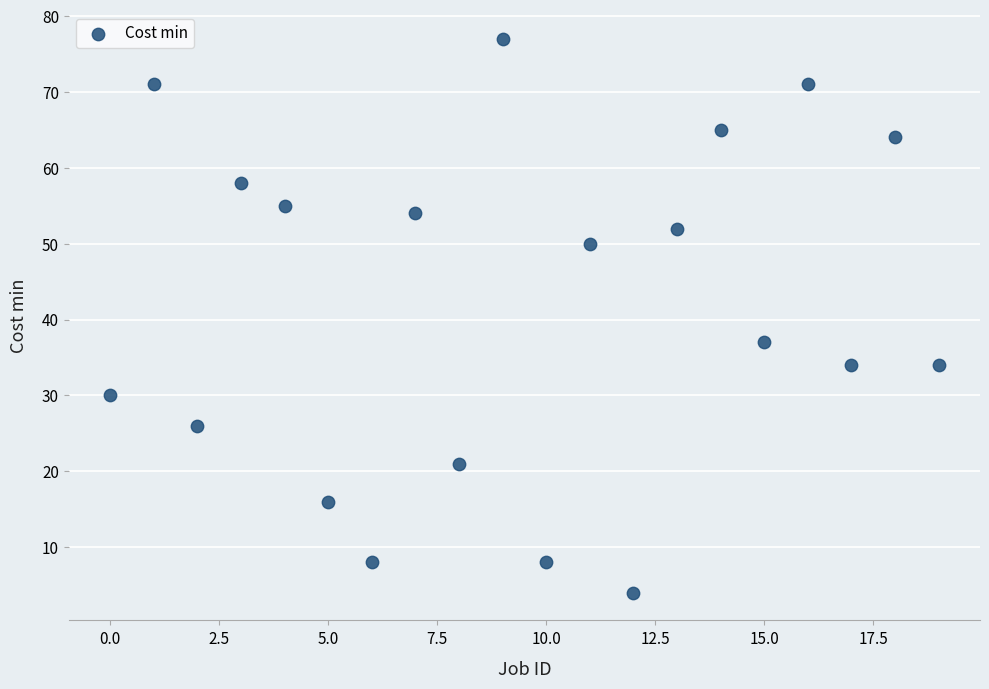

What is the range of Y values (max minus min)?

73